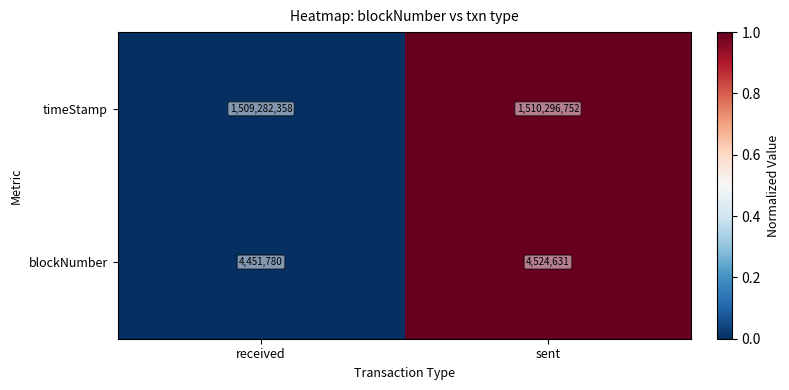

What is the average value of the timeStamp series?

1509789555